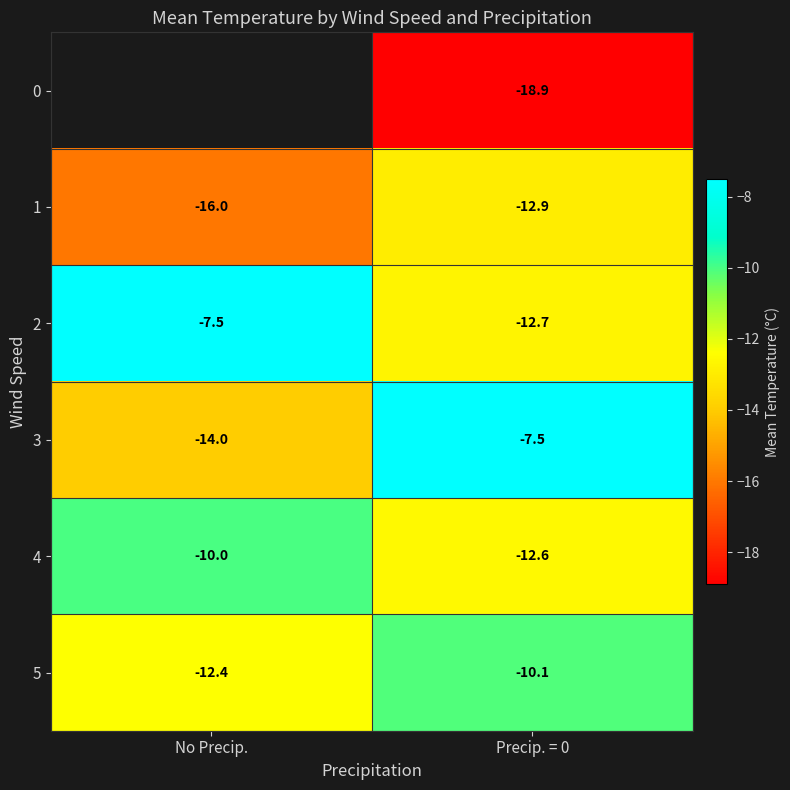

What is the sum of all 2 values?

-20.2